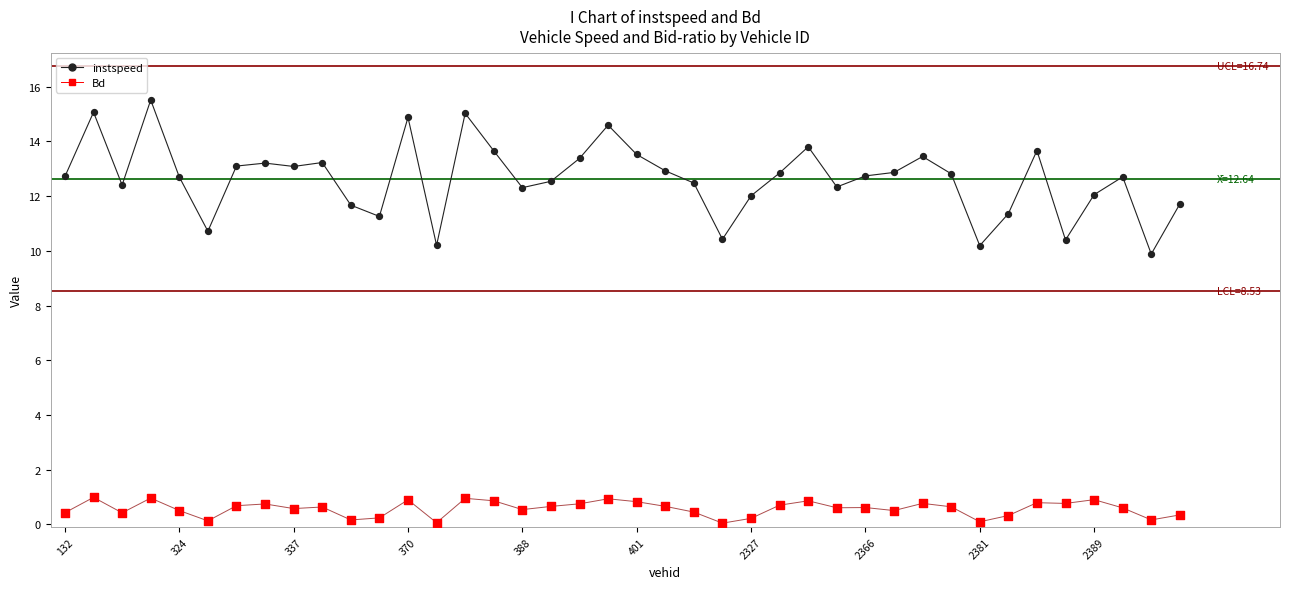

Which series has the widest spread of values?

instspeed